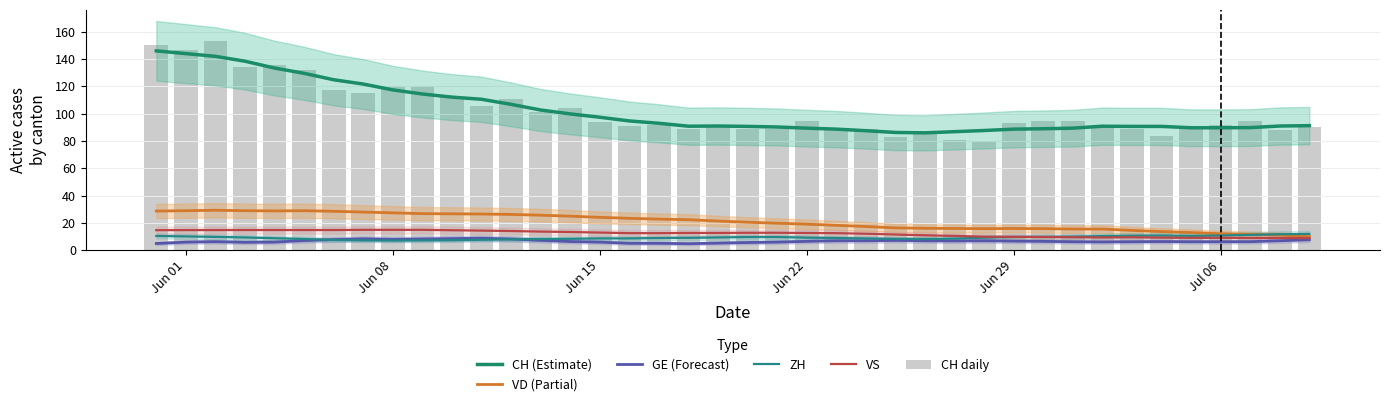

Is the value of VD (Partial) at 38 greater than the value of CH daily at Jun 22?

No